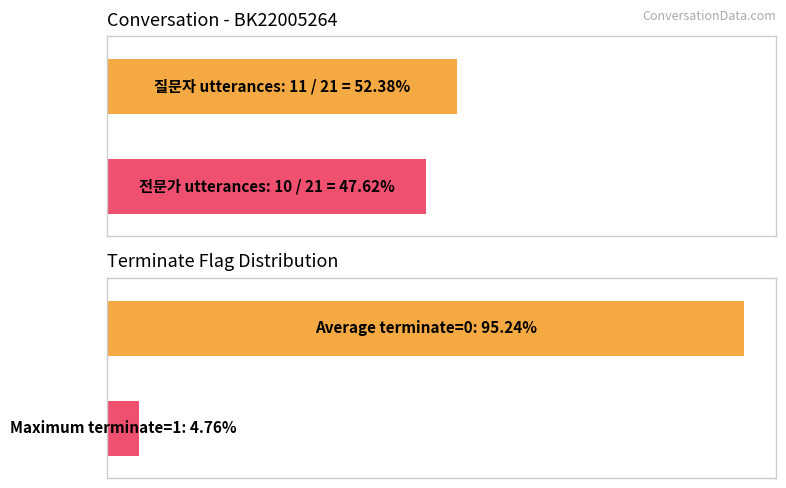

What is the sum of all 전문가 values?

10